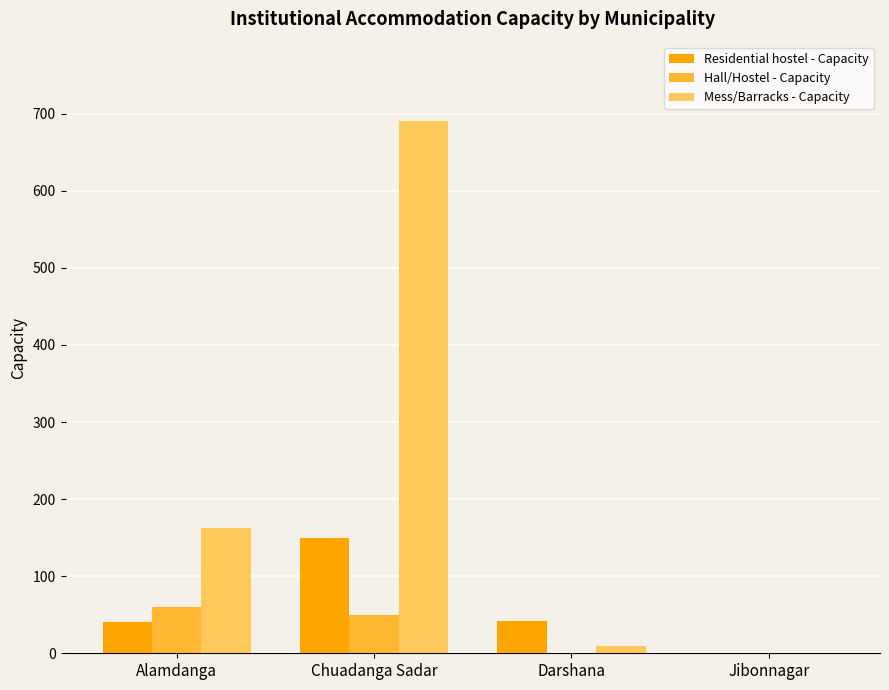

Which category has the highest value across all series?

Chuadanga Sadar